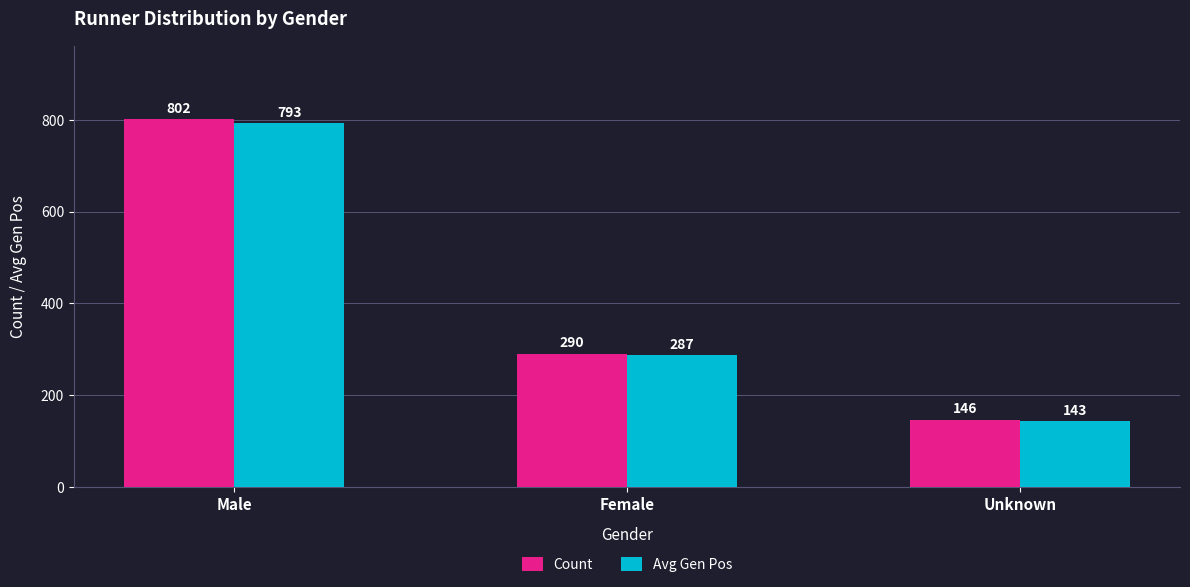

What is the highest value of the Avg Gen Pos series?

793